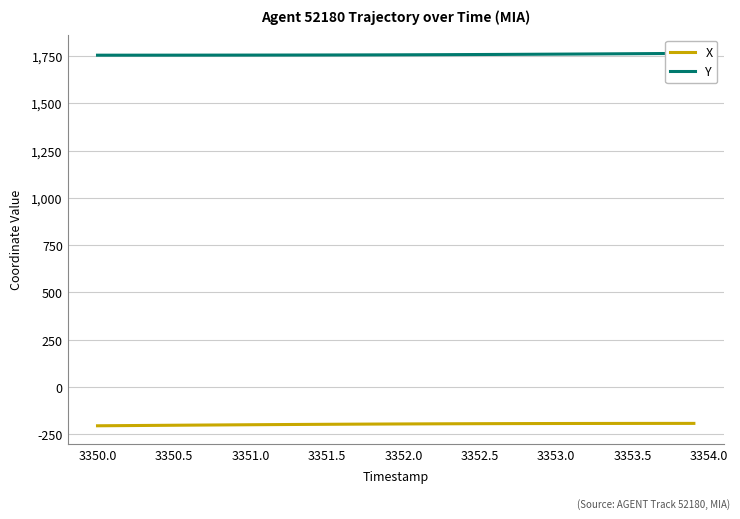

Which series has the widest spread of values?

X